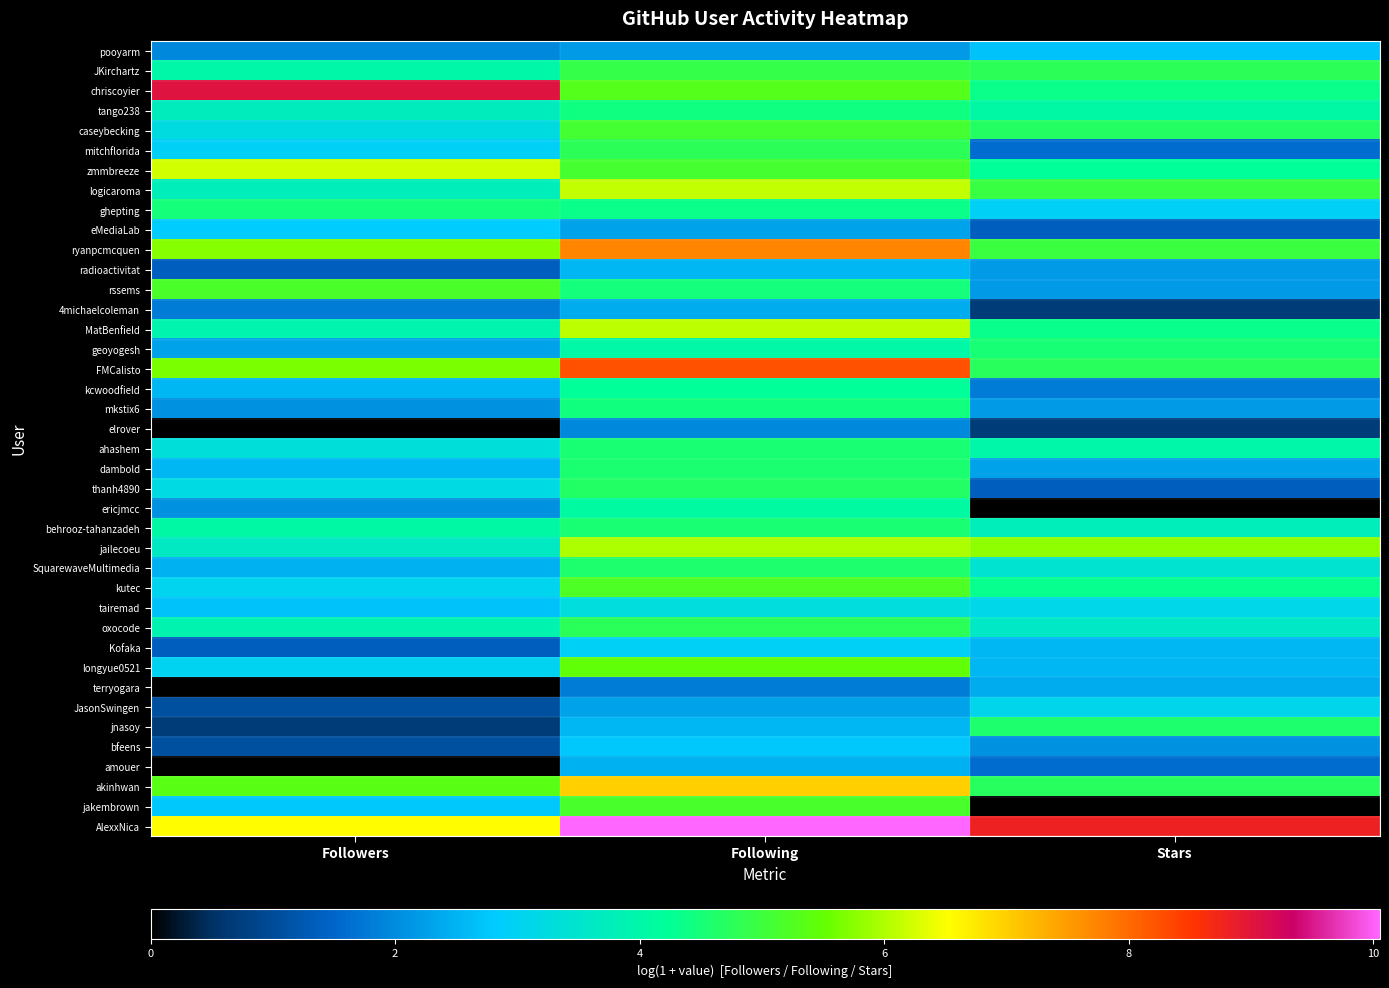

At which category is the sum across all series the highest?

Following